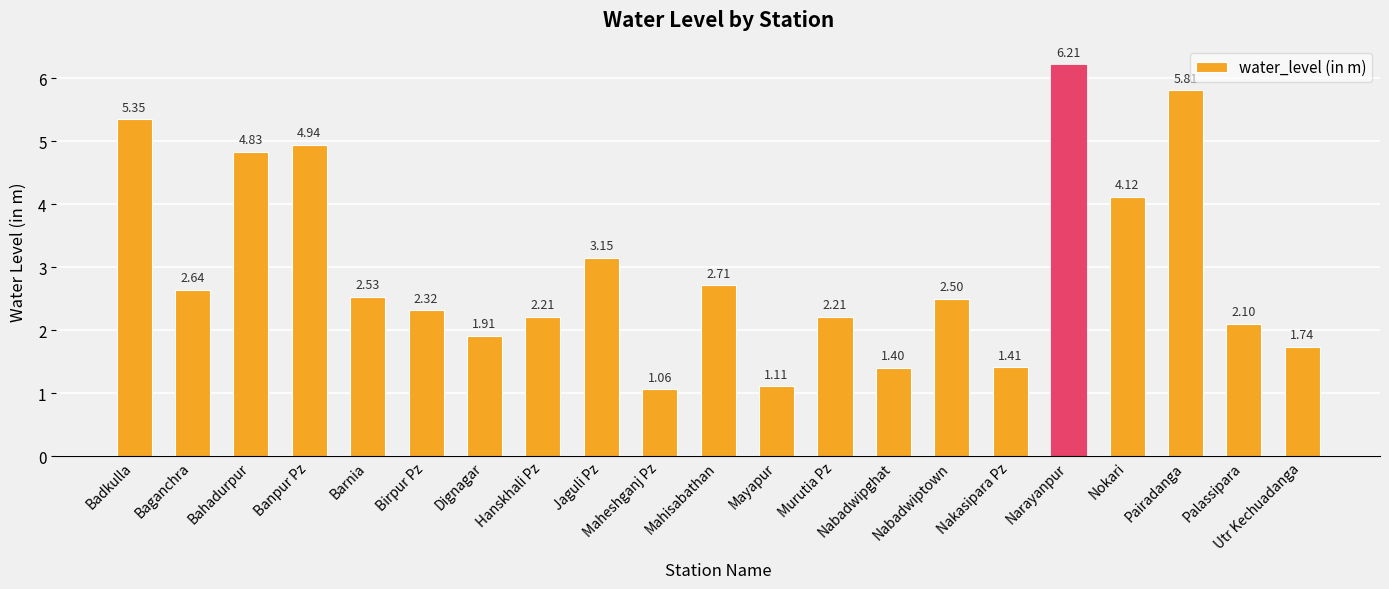

What is the maximum value shown in the chart?

6.2